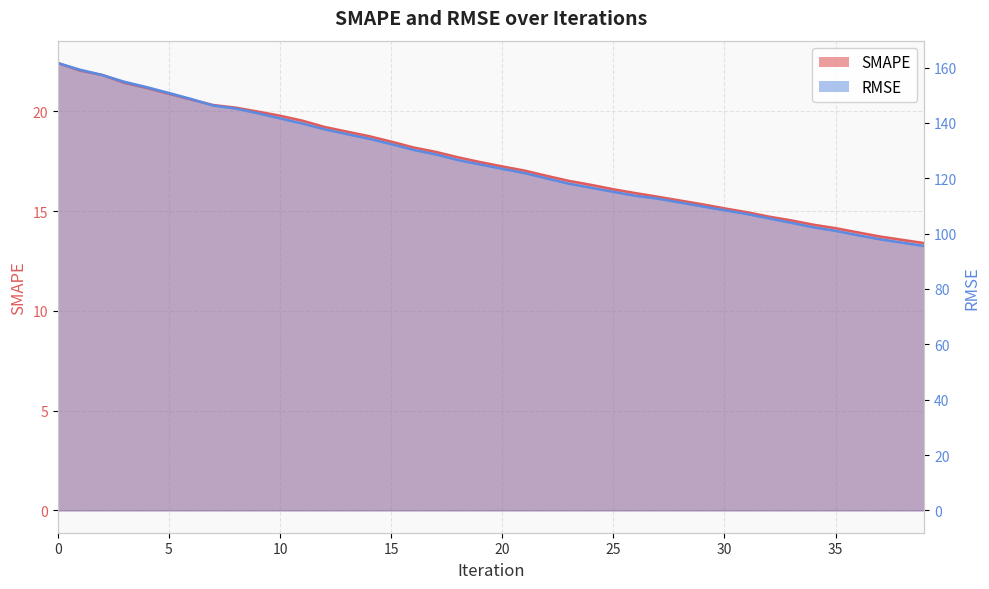

What is the value of the SMAPE point at the 39th from the left?

13.6